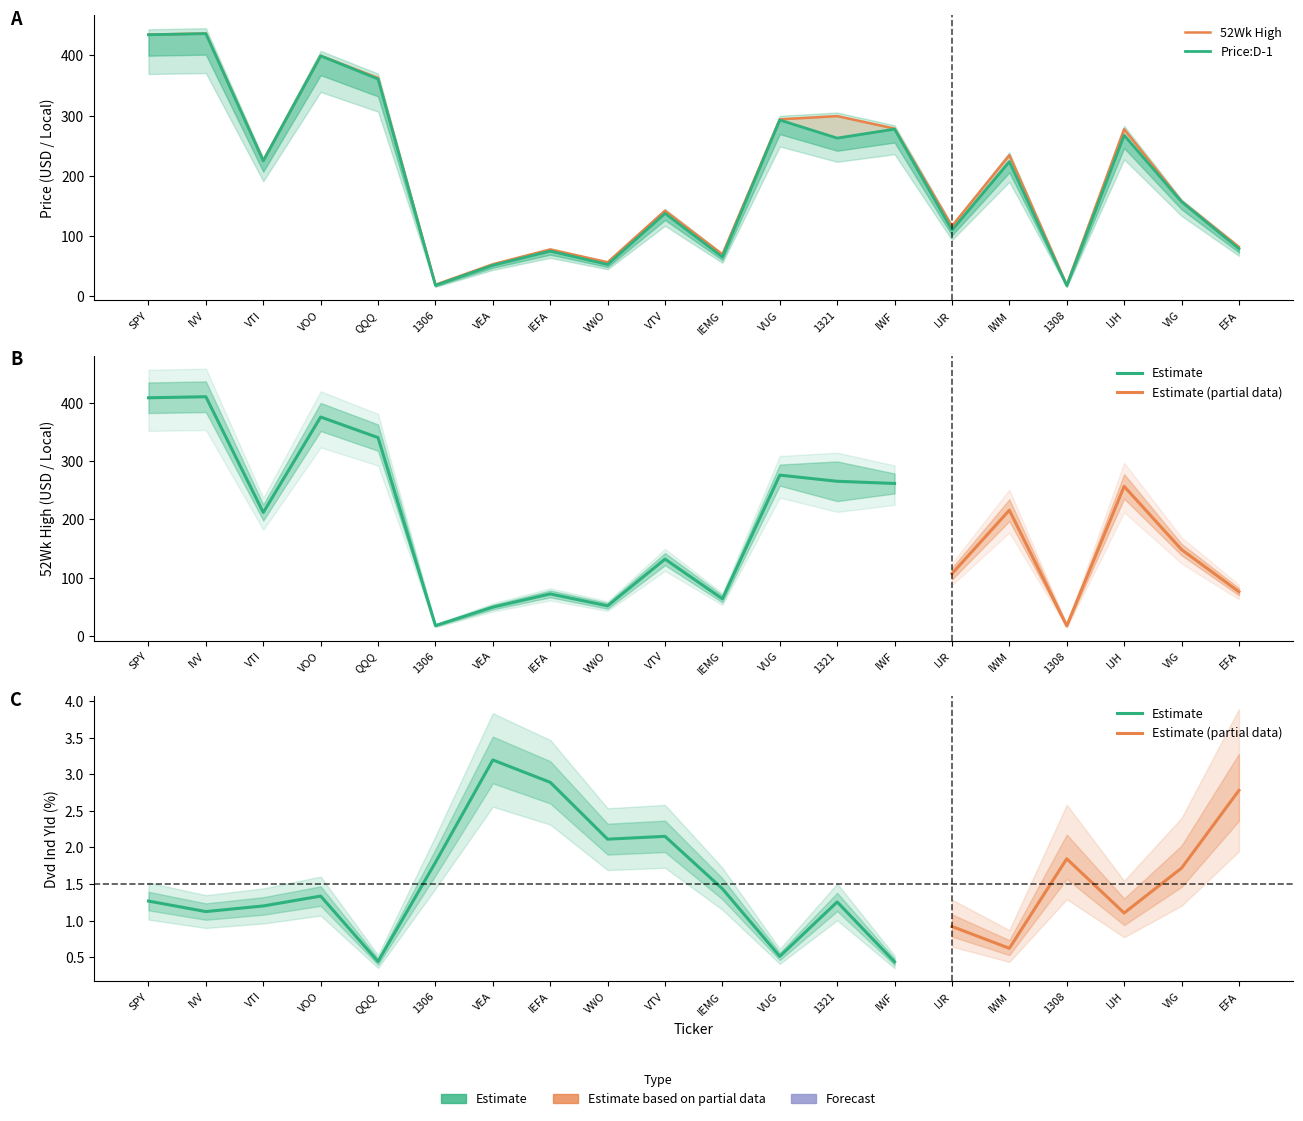

What is the difference between the second highest and minimum values in the 52Wk High series?

415.6